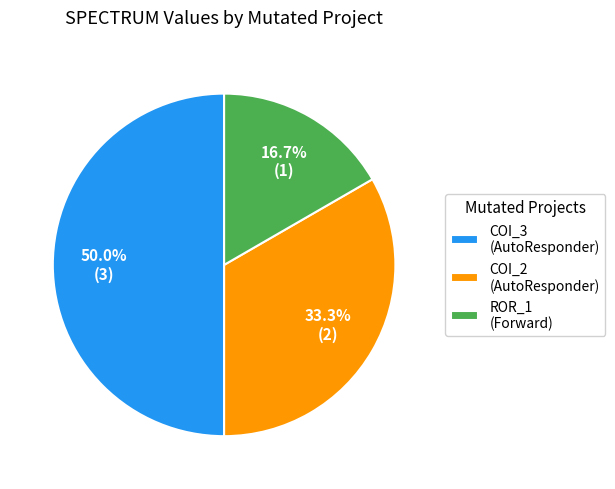

Which category has the biggest portion of the pie?

COI_3 (AutoResponder)